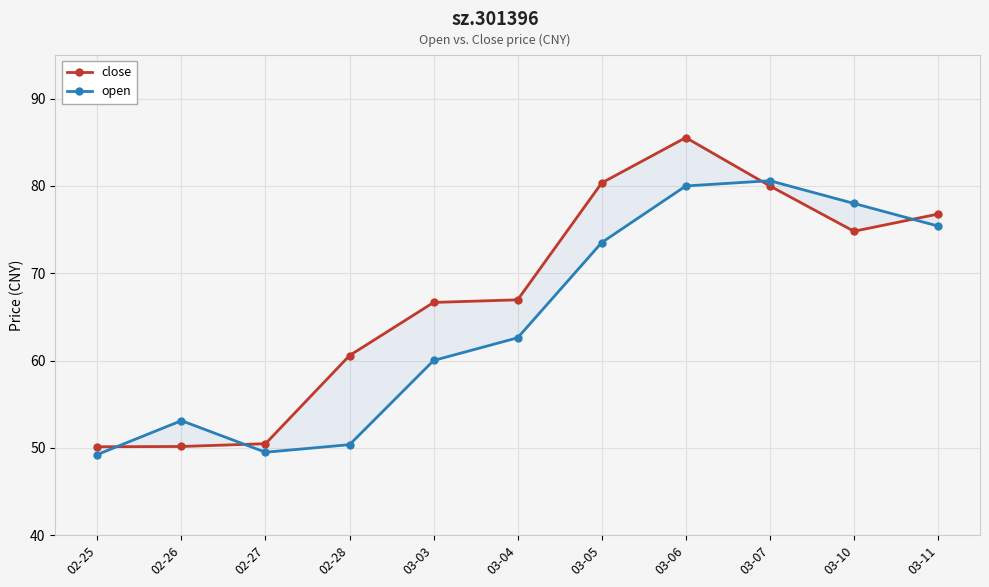

What is the smallest value displayed?

49.2